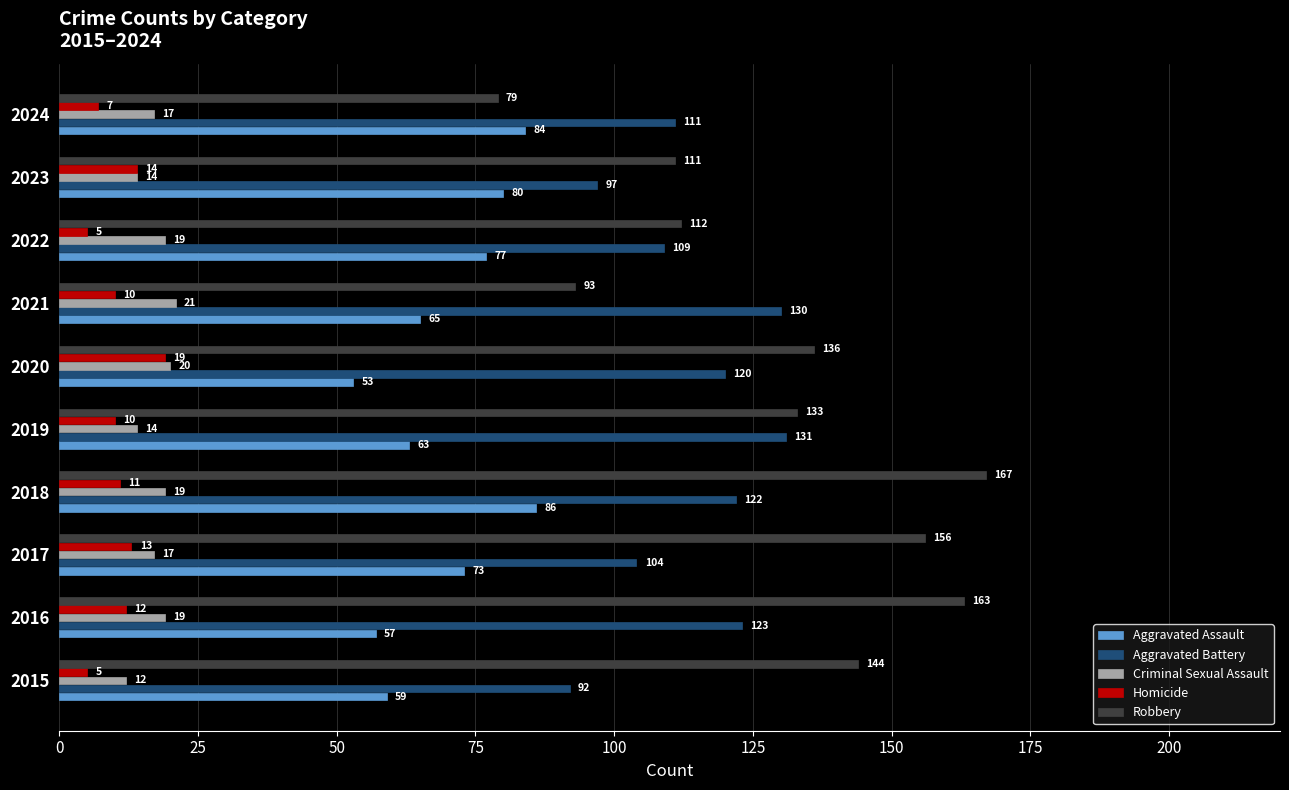

Count the number of categories in the chart.

10